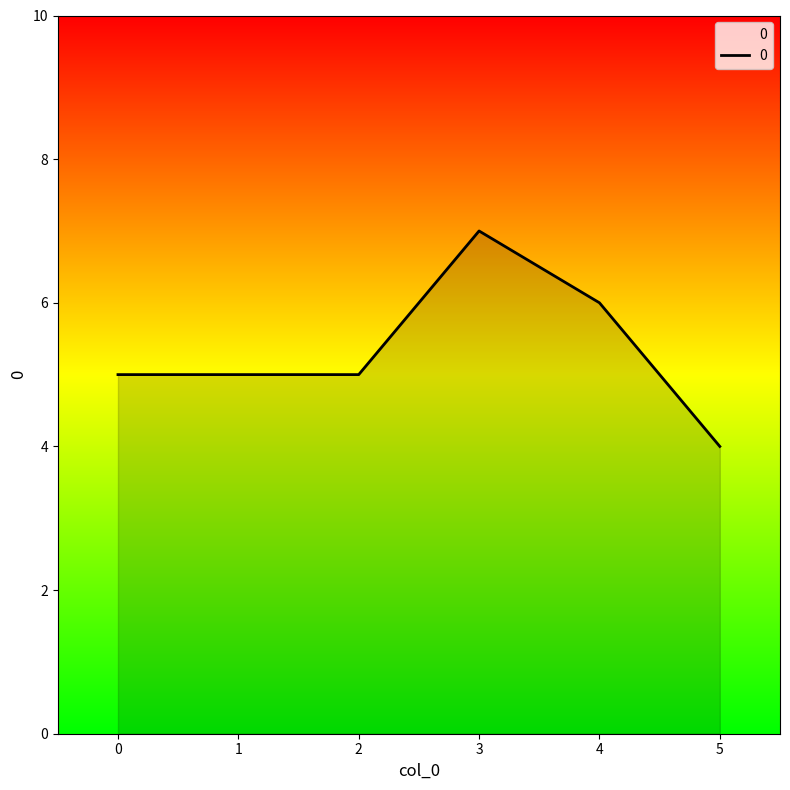

True or false: there are more than 2 points higher than both neighbors.

False